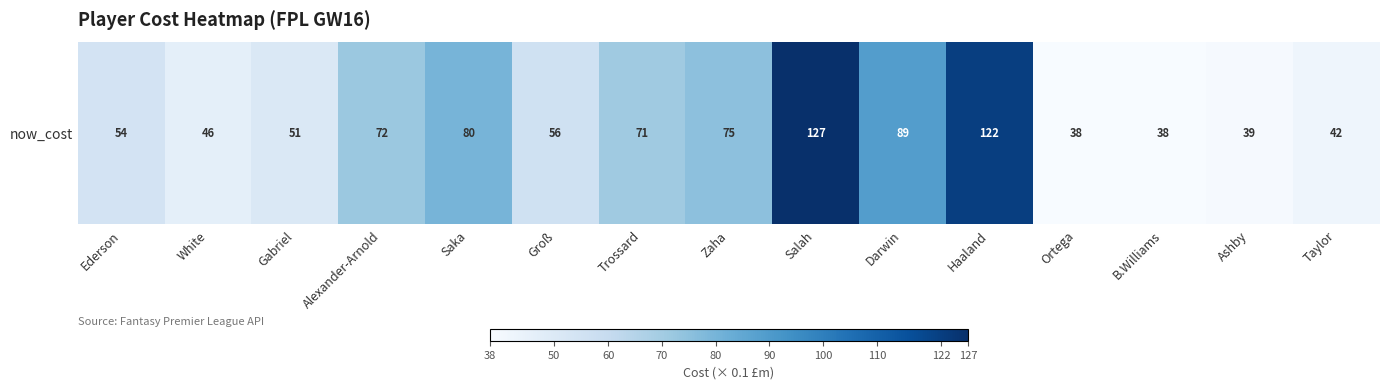

What is the difference between the second highest and minimum values?

84